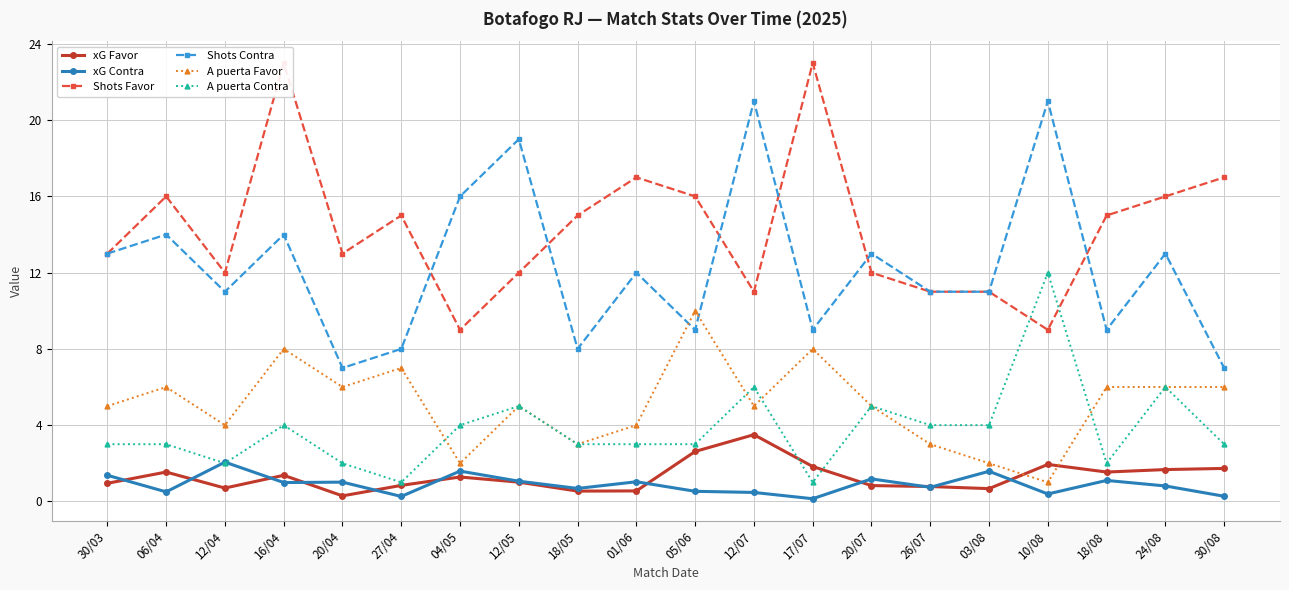

What is the difference between the highest and lowest values at 26/07?

10.3